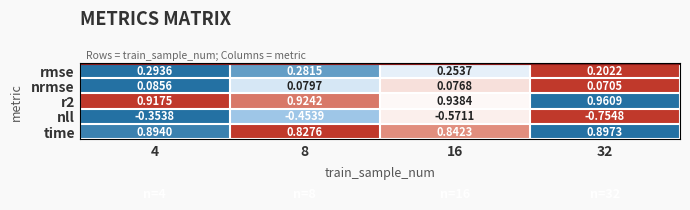

Which series has the largest total across all categories?

r2